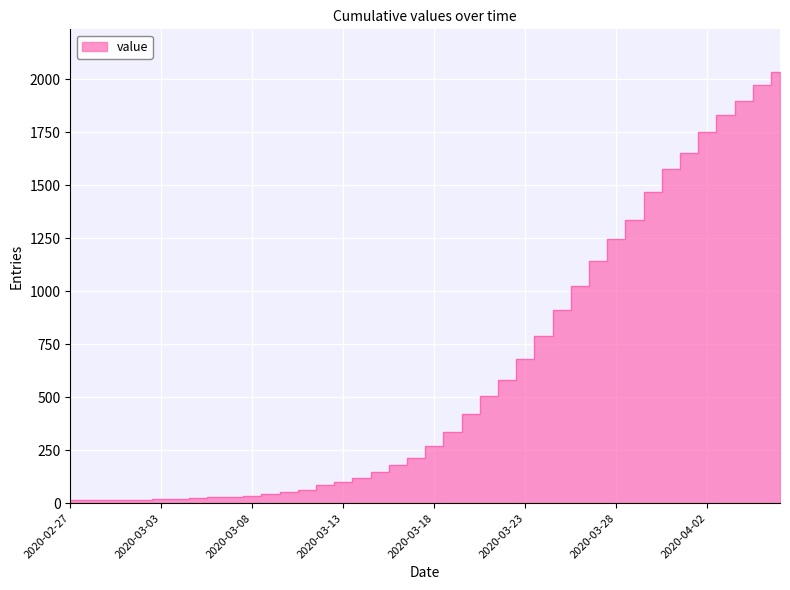

Which label corresponds to the largest value in the chart?

2020-04-06